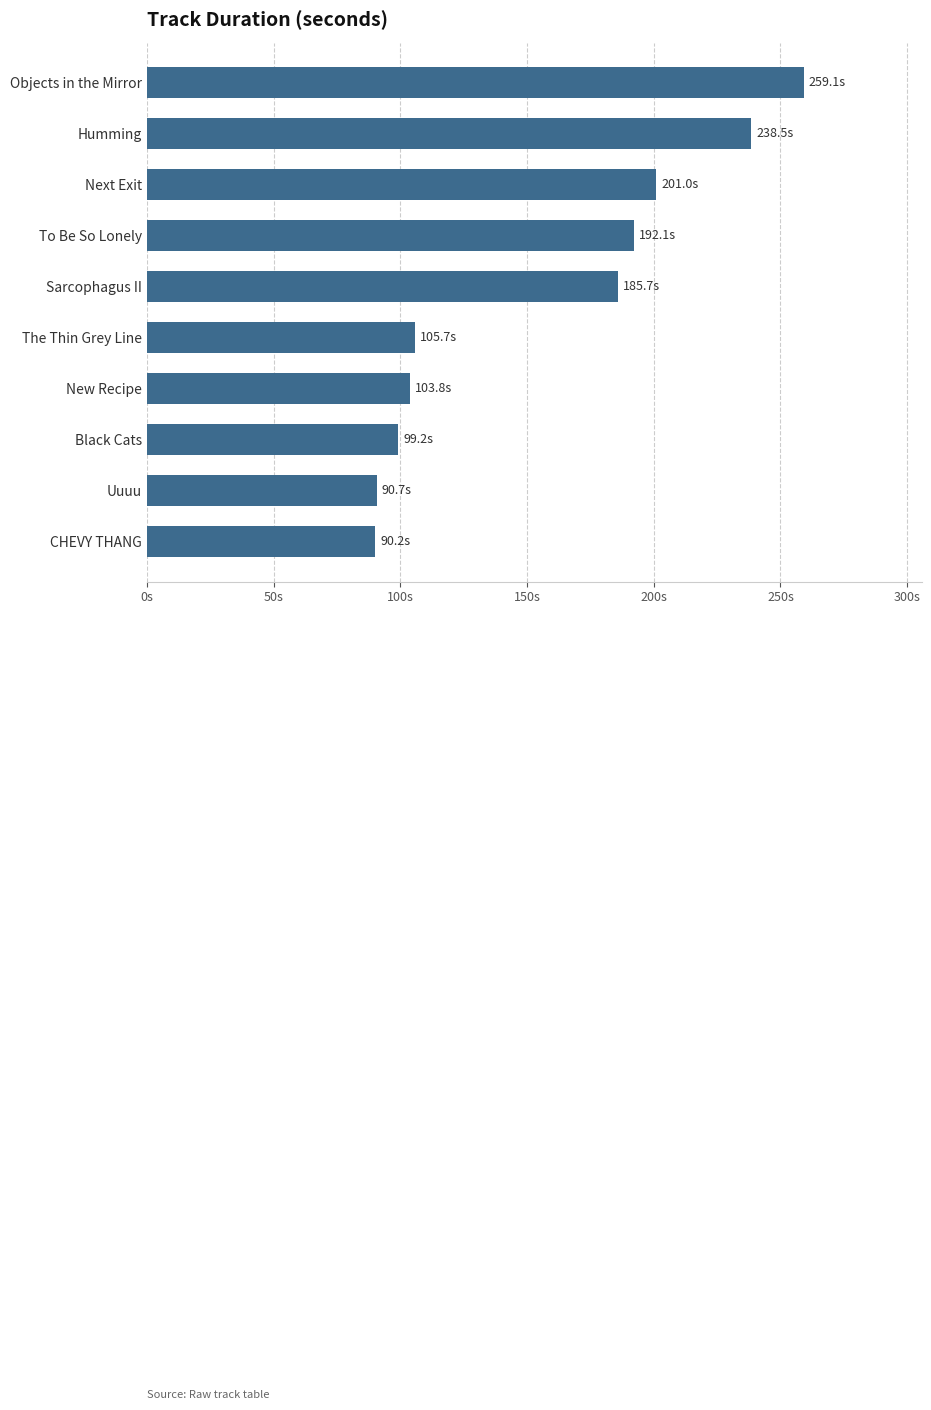

Does the chart contain any negative values?

No